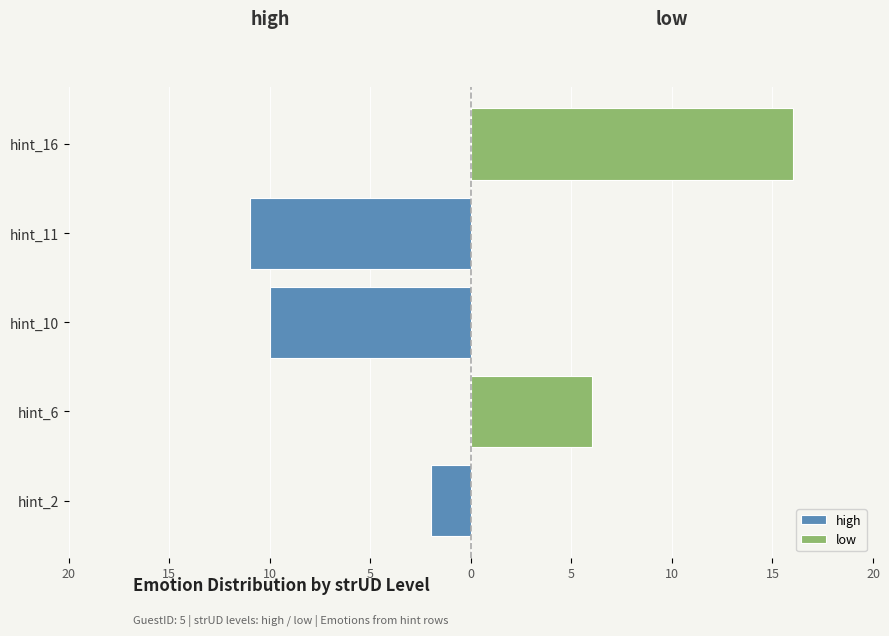

What is the average value?

-8